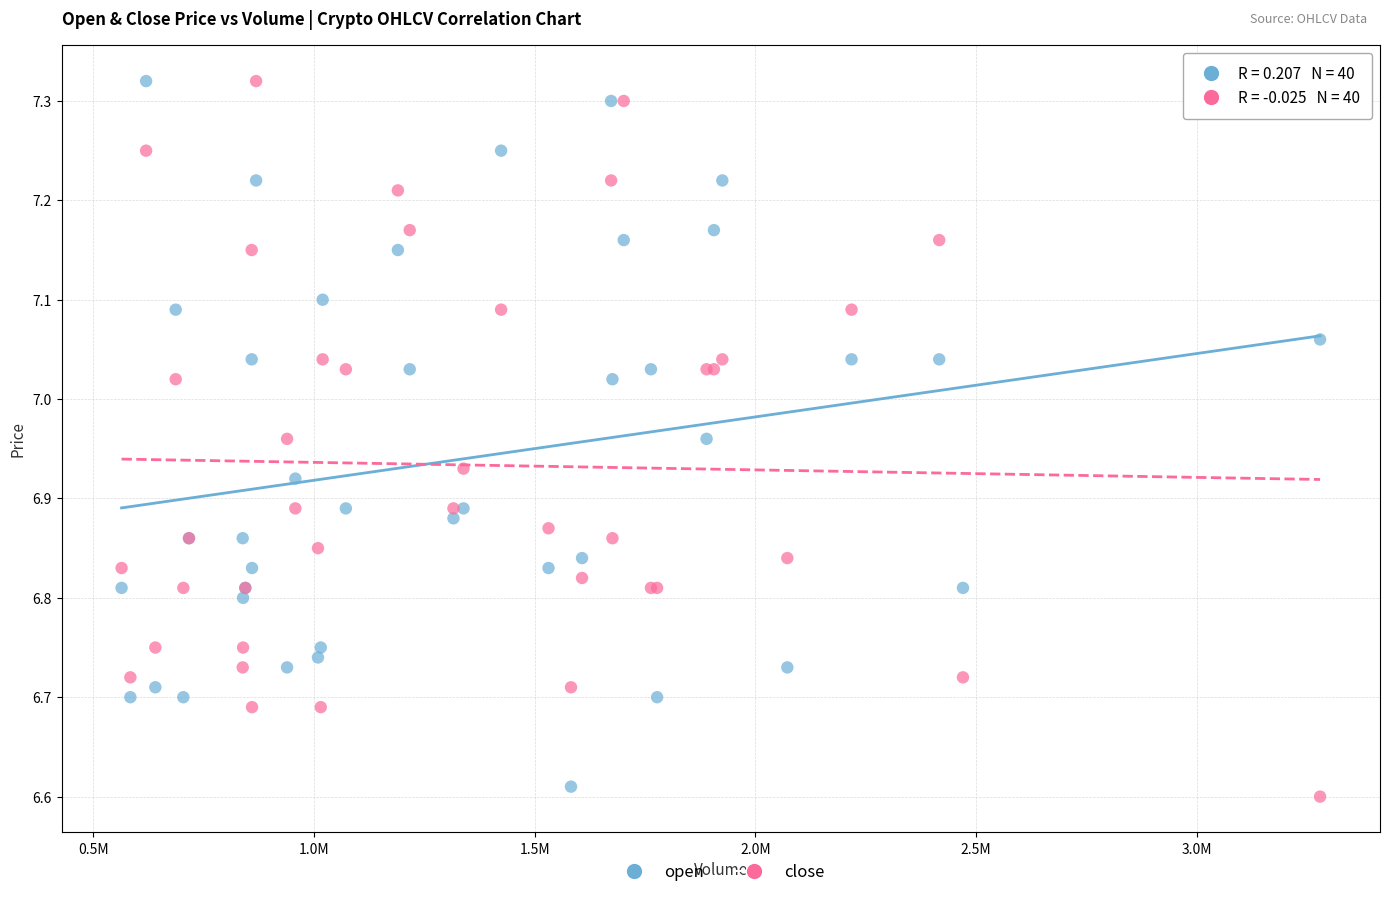

What is the X range (max minus min) for the scatter plot?

2715319.4